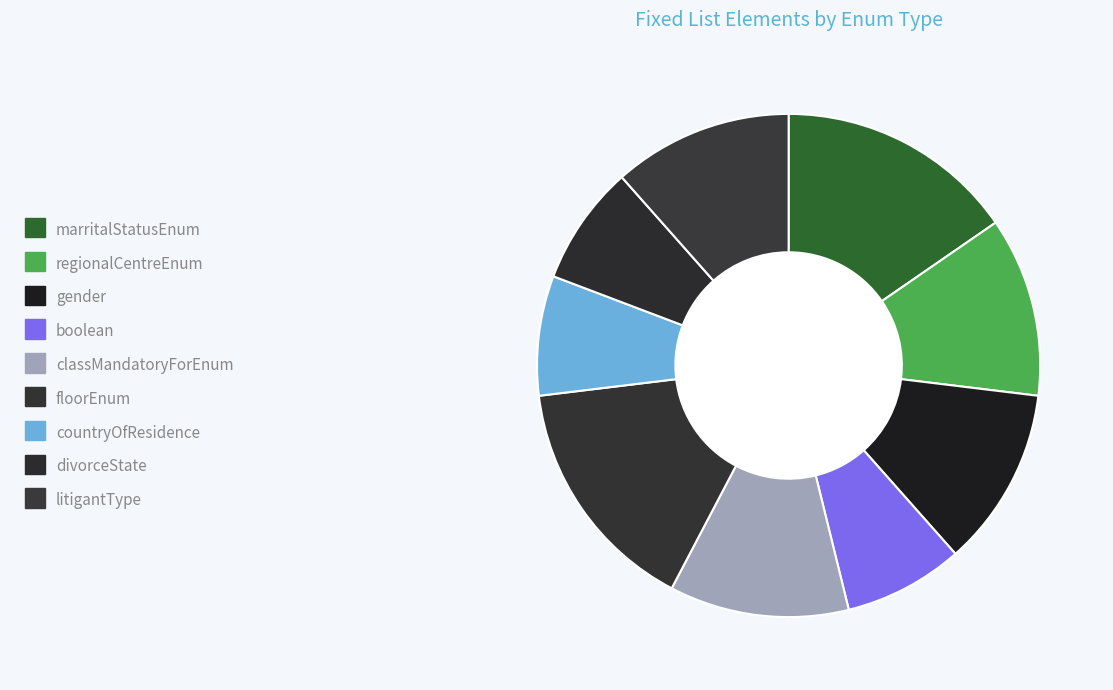

Is it true that gender is 12% of the pie?

True